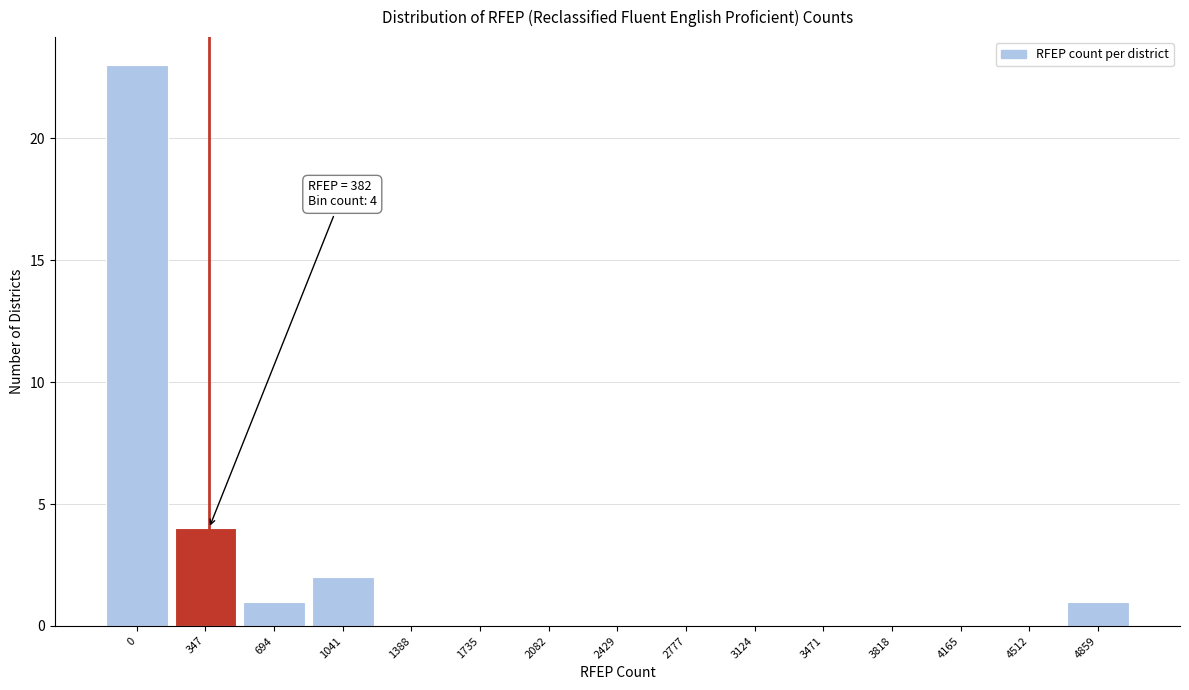

Reading left to right, transcribe all the data shown in this chart.

0=23	347=4	694=1	1041=2	1388=0	1735=0	2082=0	2429=0	2777=0	3124=0	3471=0	3818=0	4165=0	4512=0	4859=1